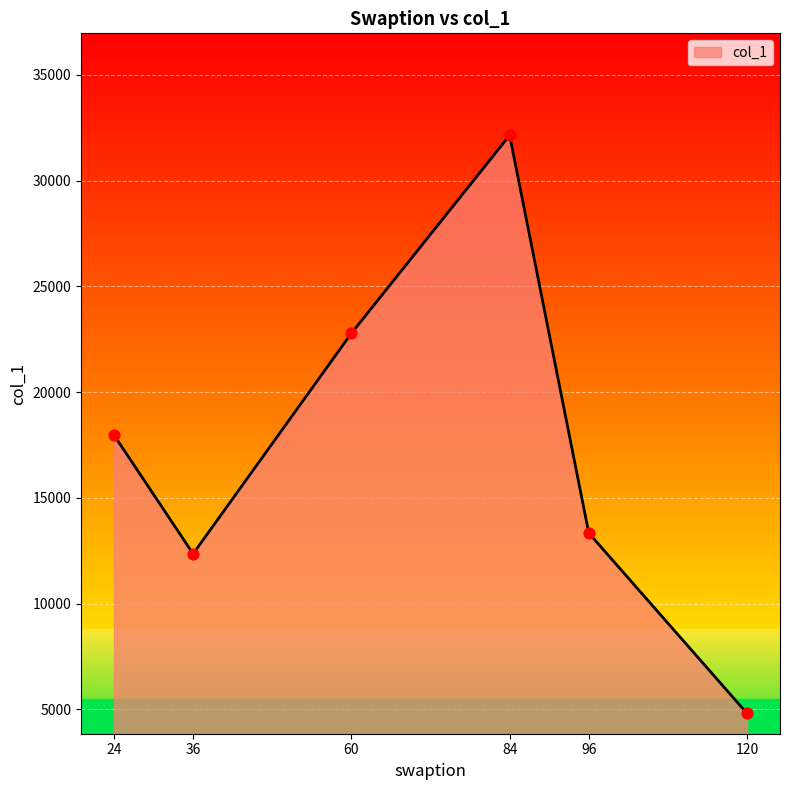

Which has a higher value, 84 or 120?

84